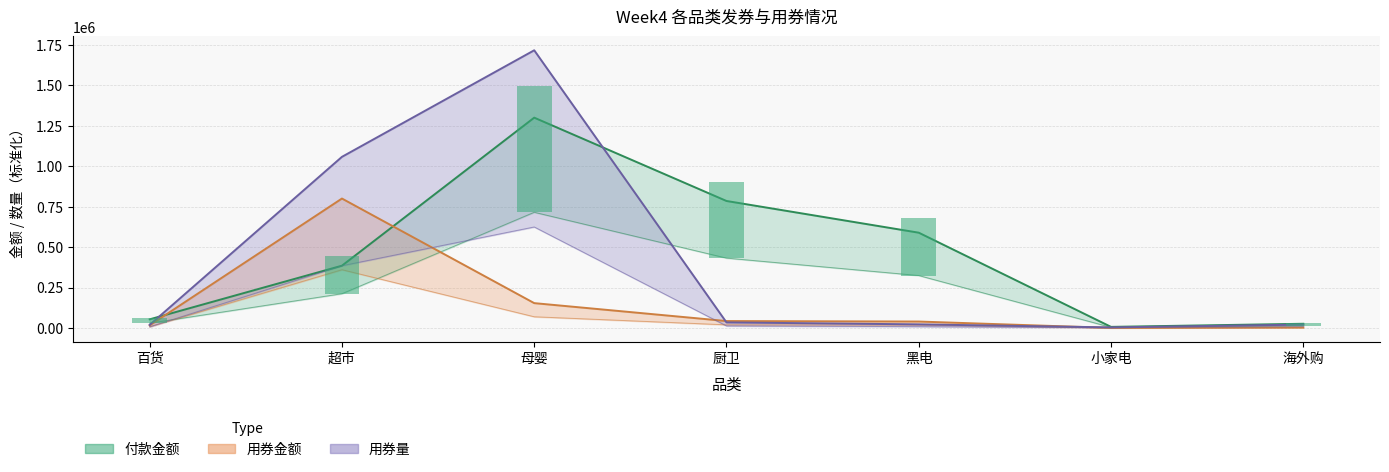

Which has a higher value, 小家电 or 厨卫?

厨卫